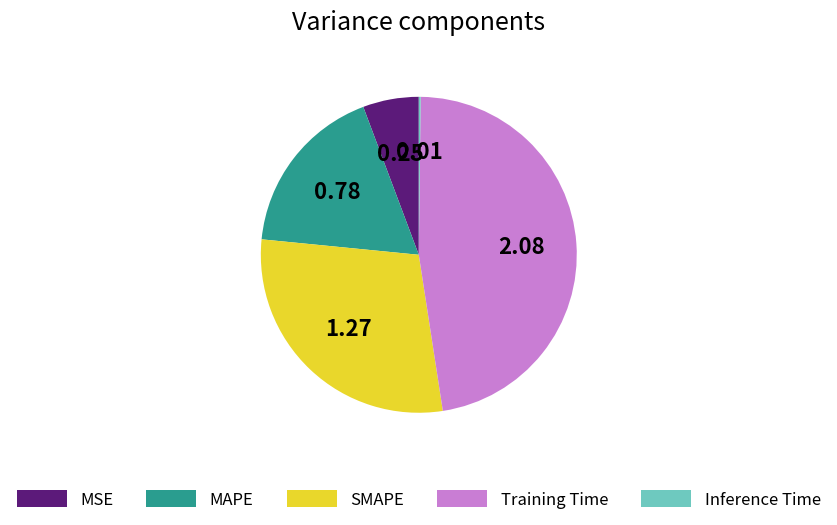

Is SMAPE the majority of the pie?

No